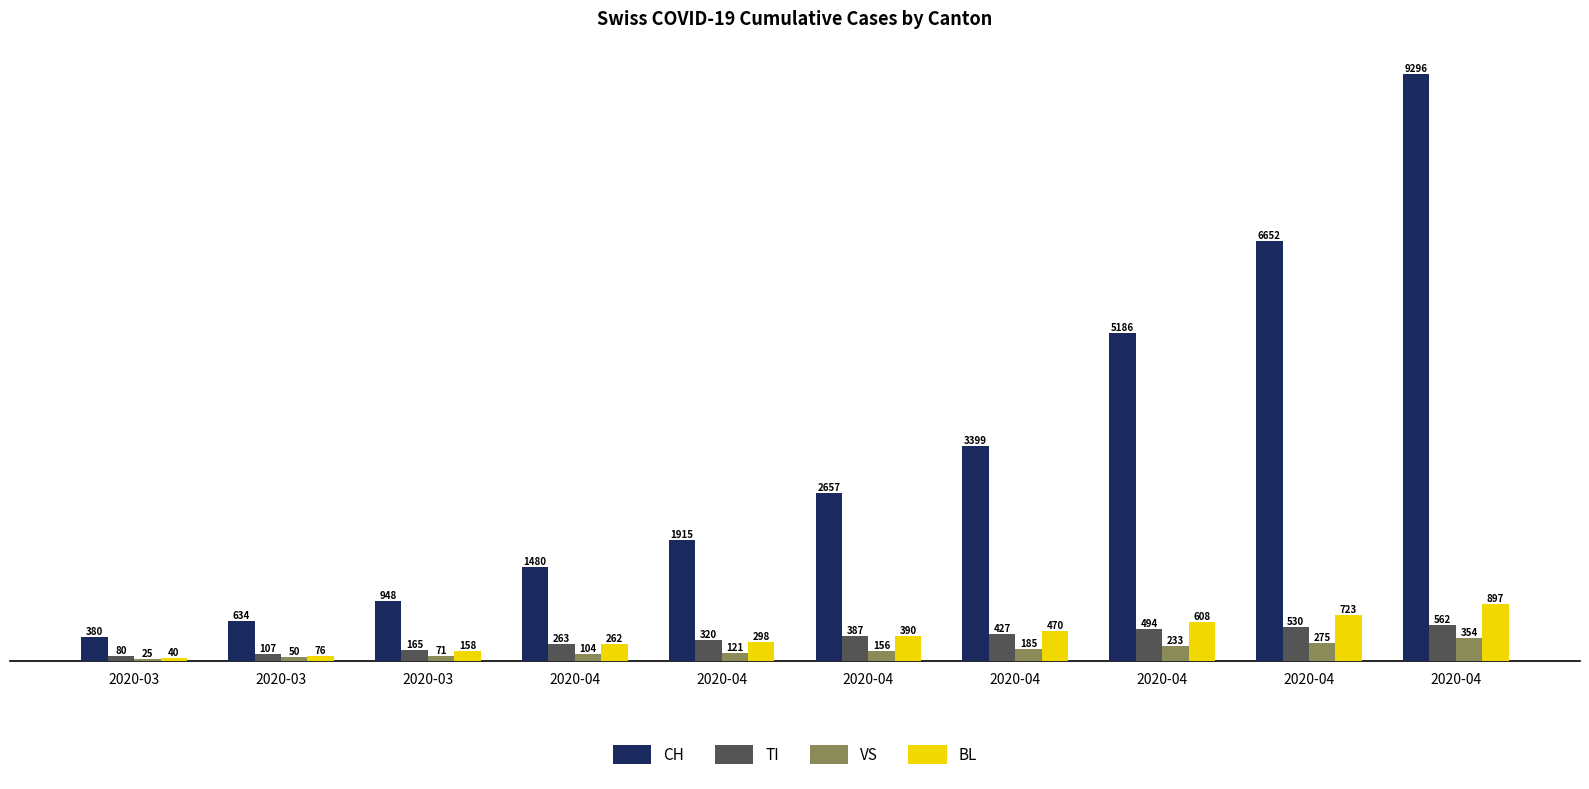

What is the difference between the second highest and second lowest values in the BL series?

647